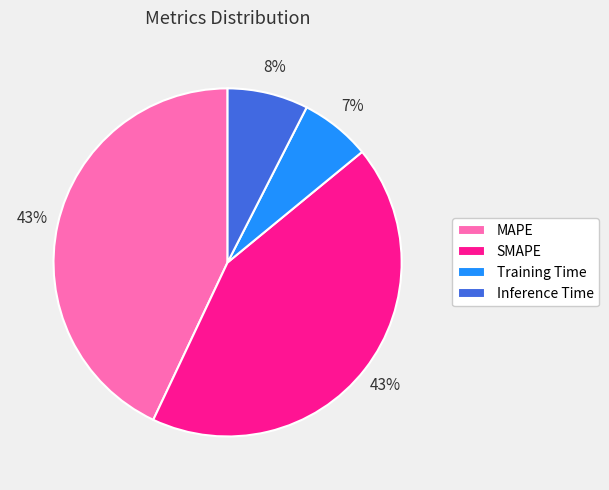

What percentage is the Training Time slice, to the nearest percent?

7%